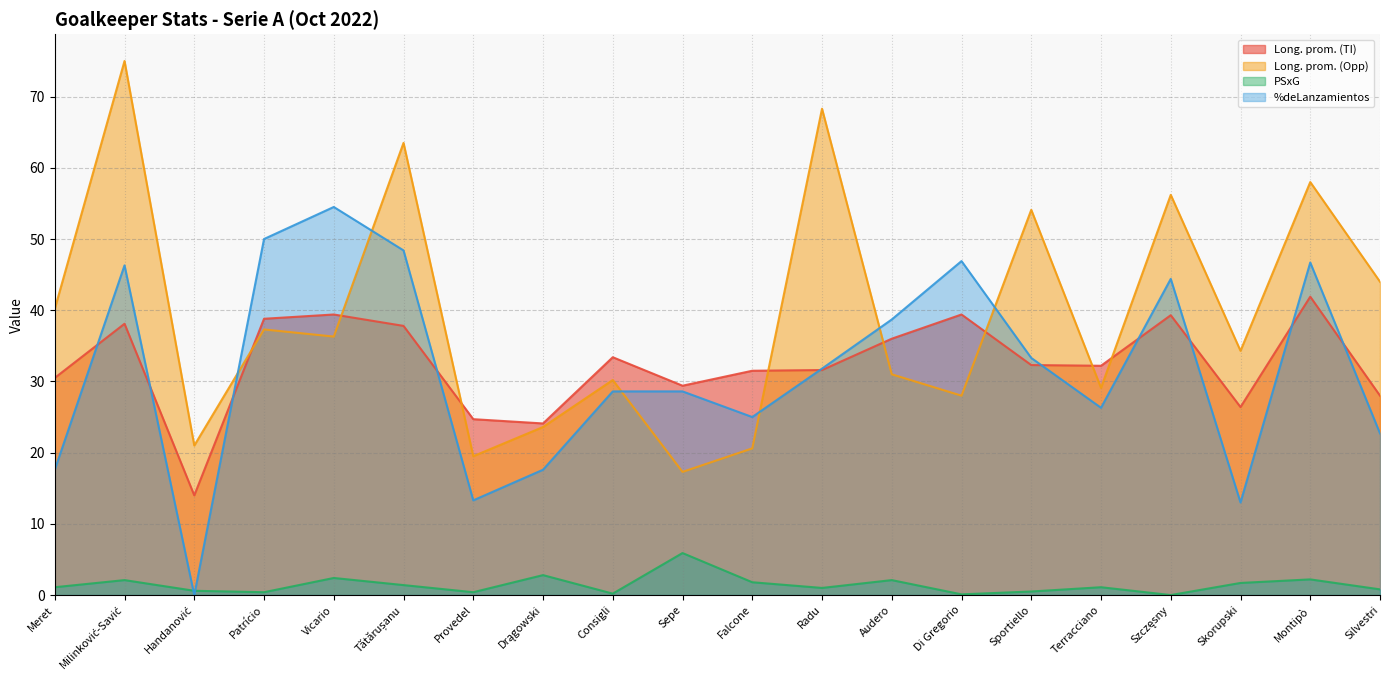

Between Vicario and Provedel, which is larger?

Vicario